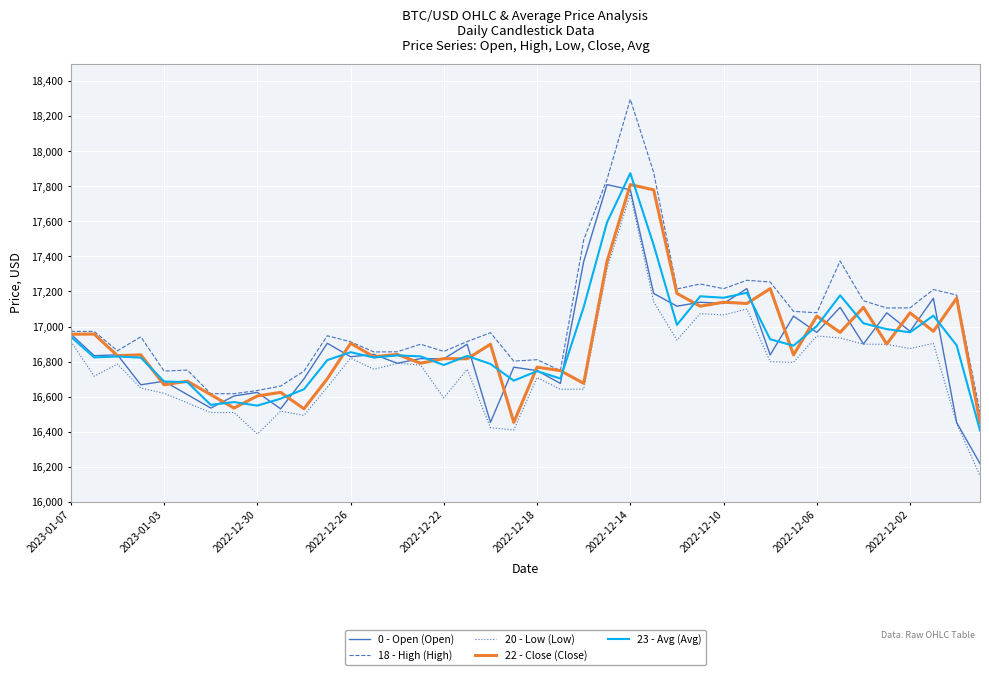

What is the highest value of the 23 - Avg (Avg) series?

17874.8